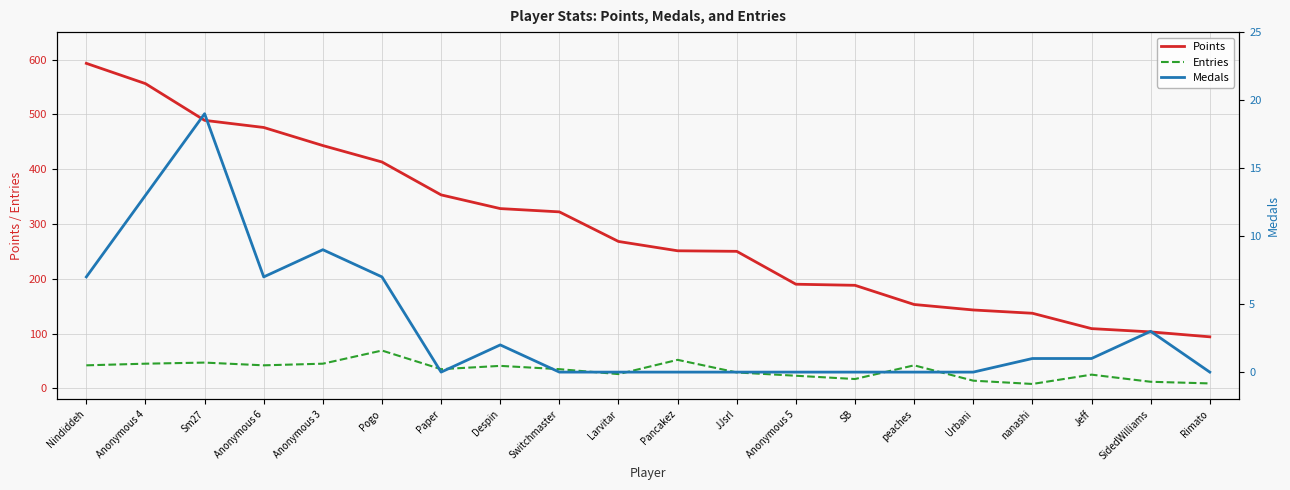

At SB, list the series in order from largest to smallest.

Points, Entries, Medals